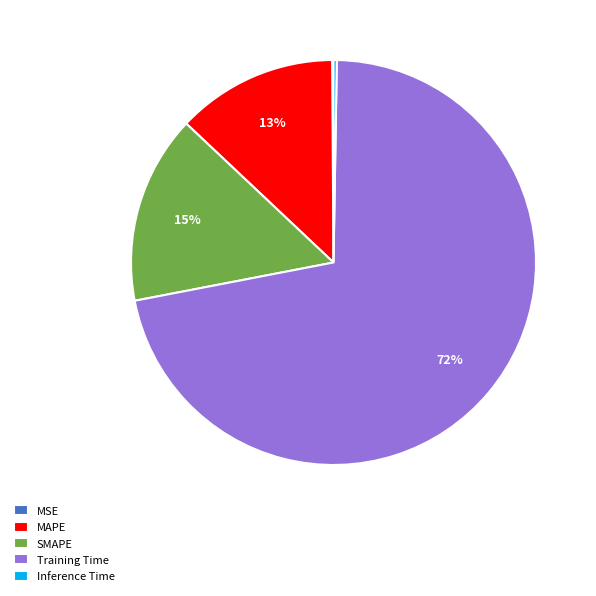

Do Training Time and SMAPE together represent more than half of the pie?

Yes